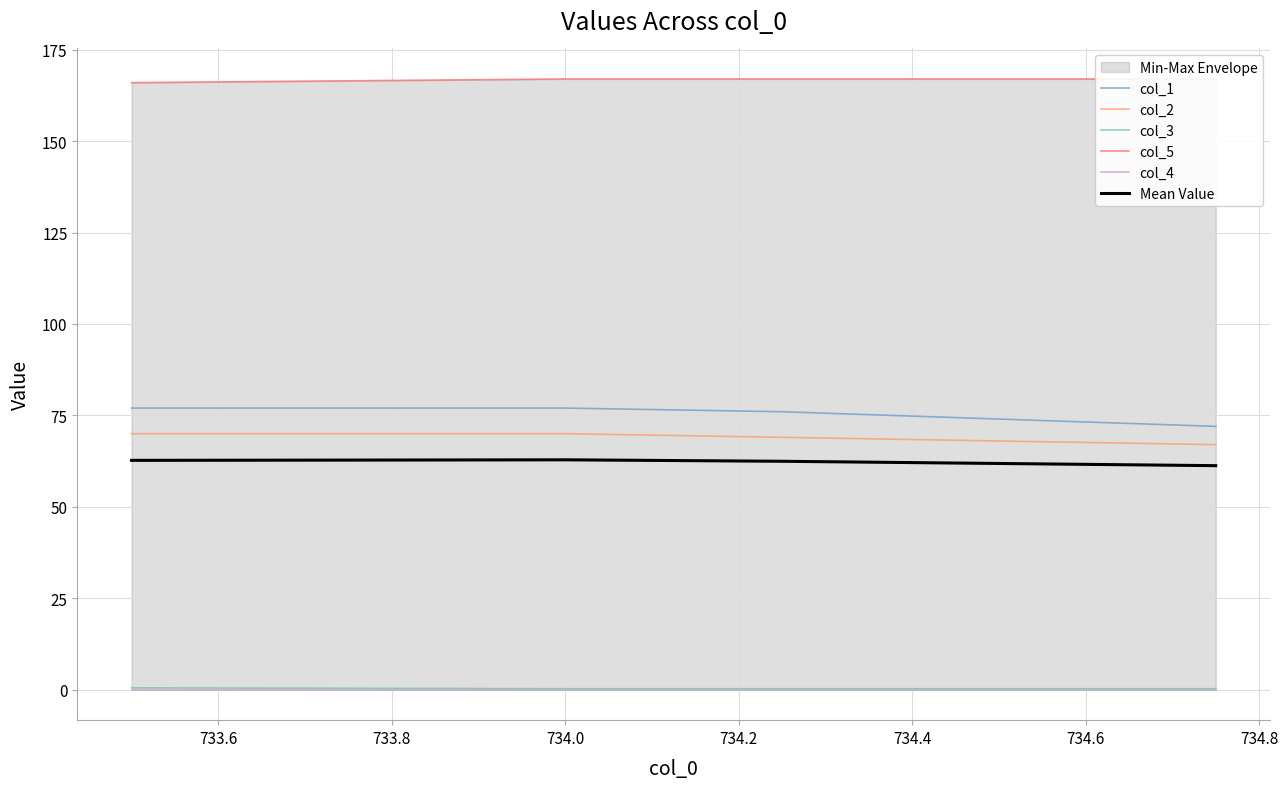

True or false: col_2 and col_1 cross at least once.

False